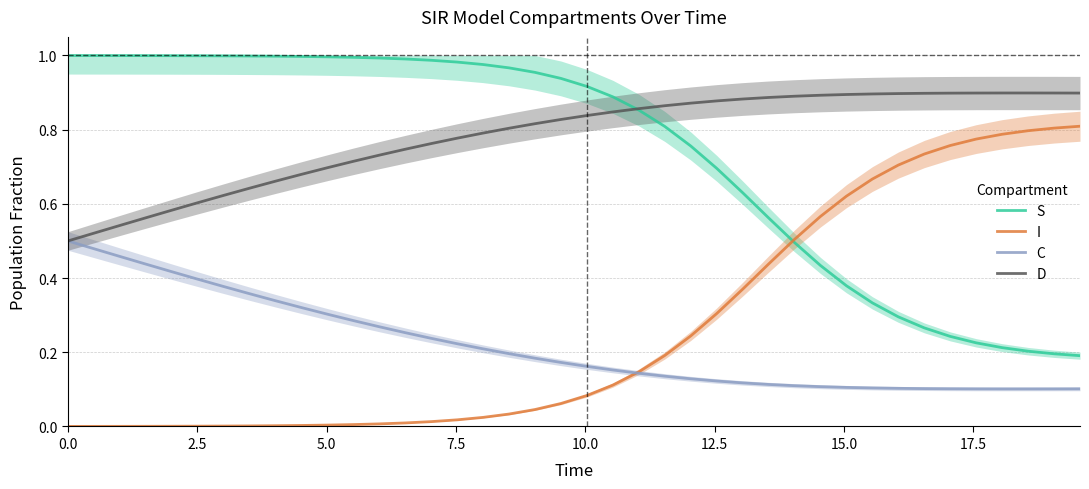

True or false: I and D intersect in this chart.

False